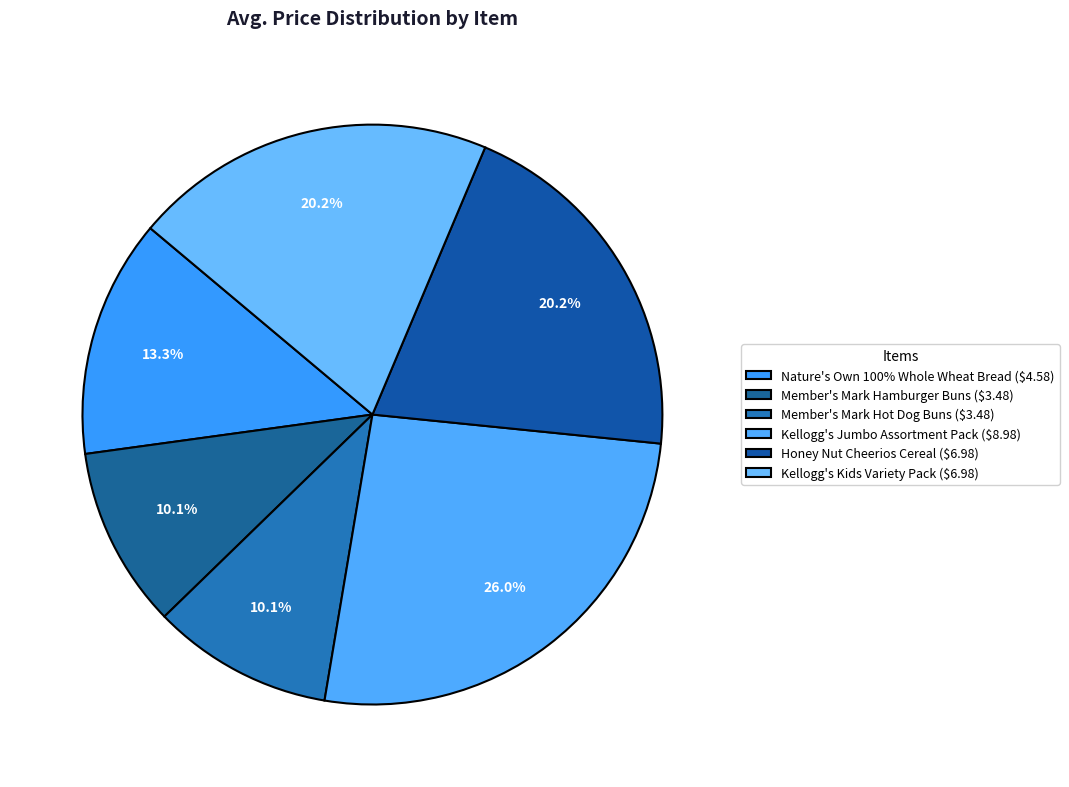

How many segments does this pie chart have?

6